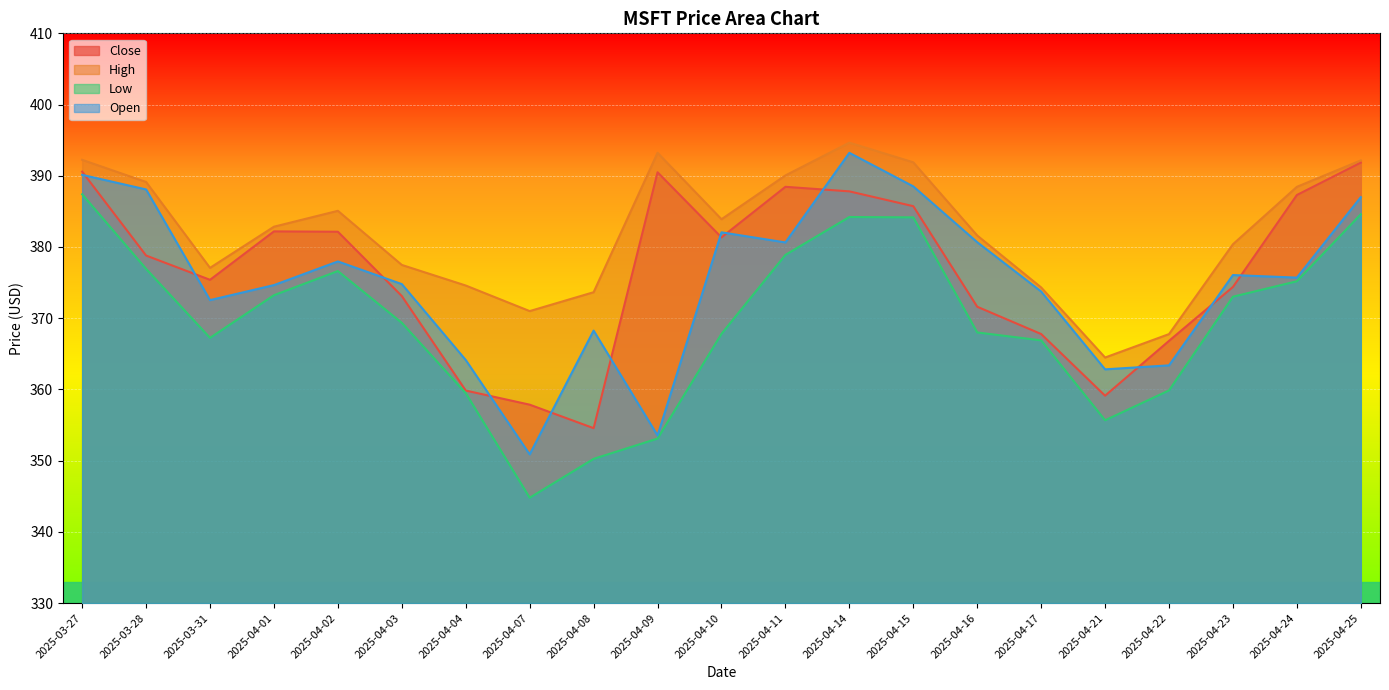

What is the maximum value for Low?

387.4